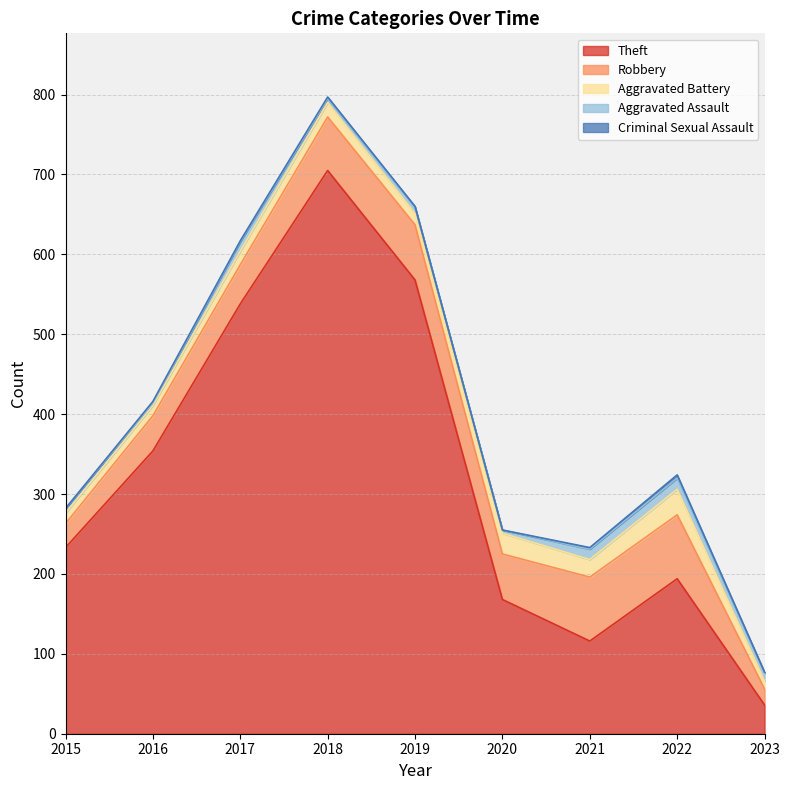

True or false: Robbery and Theft cross at least once.

False